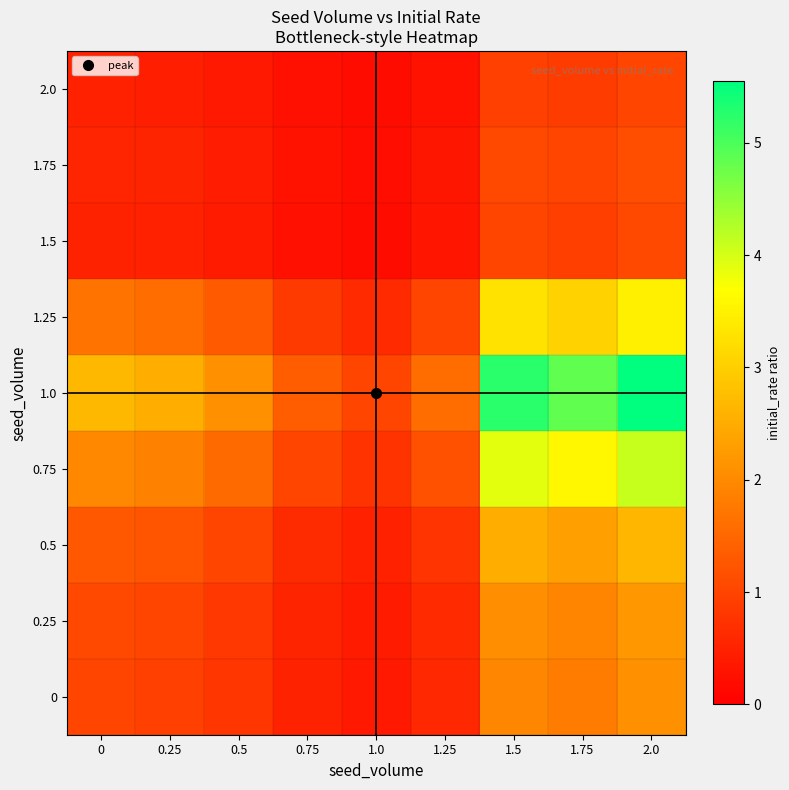

How many data points does each series have?

9